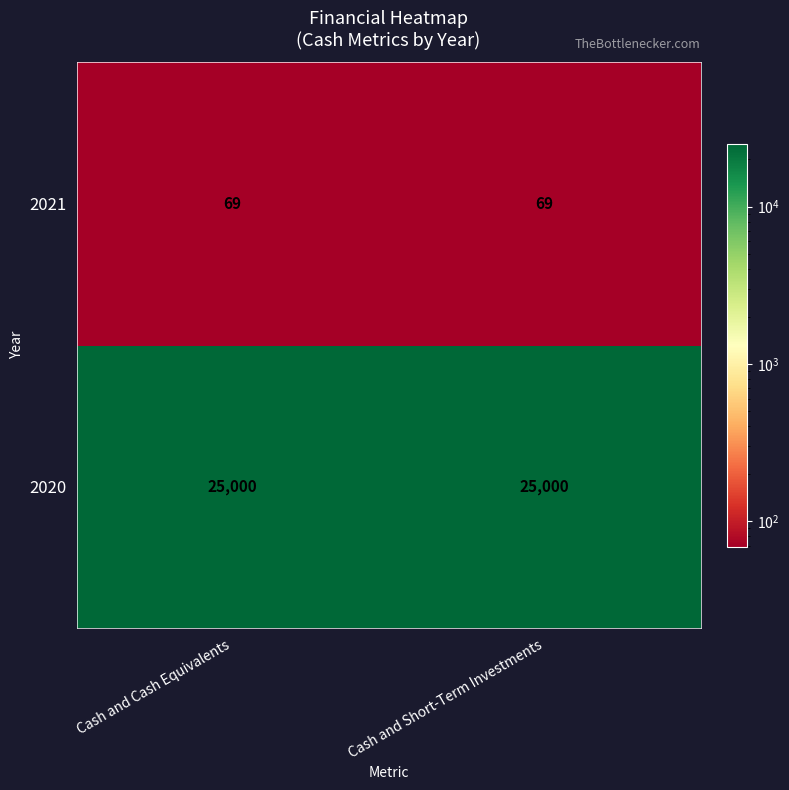

How many data points does each series have?

2